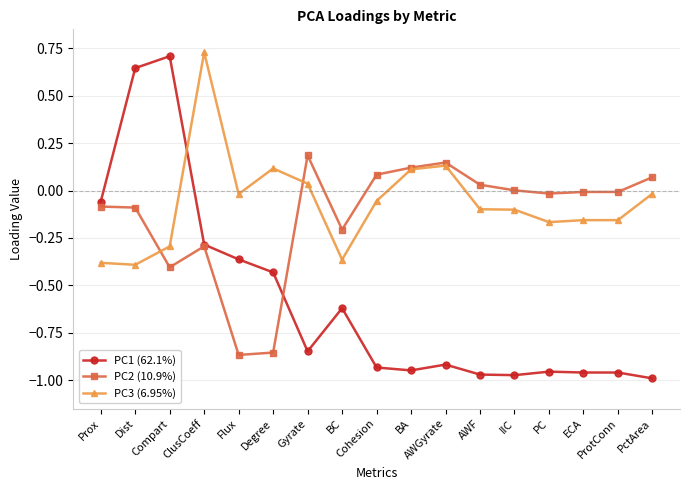

Rank the series by their maximum value, from highest to lowest.

PC3 (6.95%), PC1 (62.1%), PC2 (10.9%)